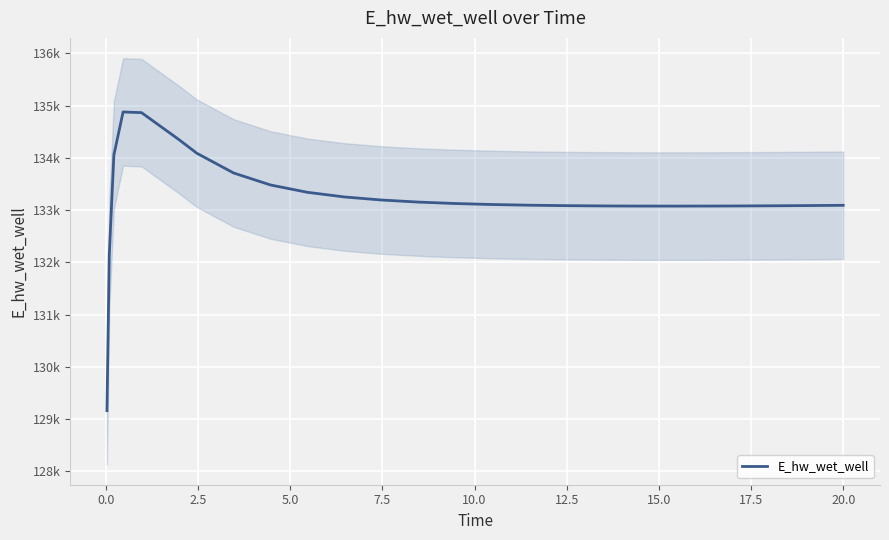

How many points are higher than both their immediate neighbors (excluding endpoints)?

1